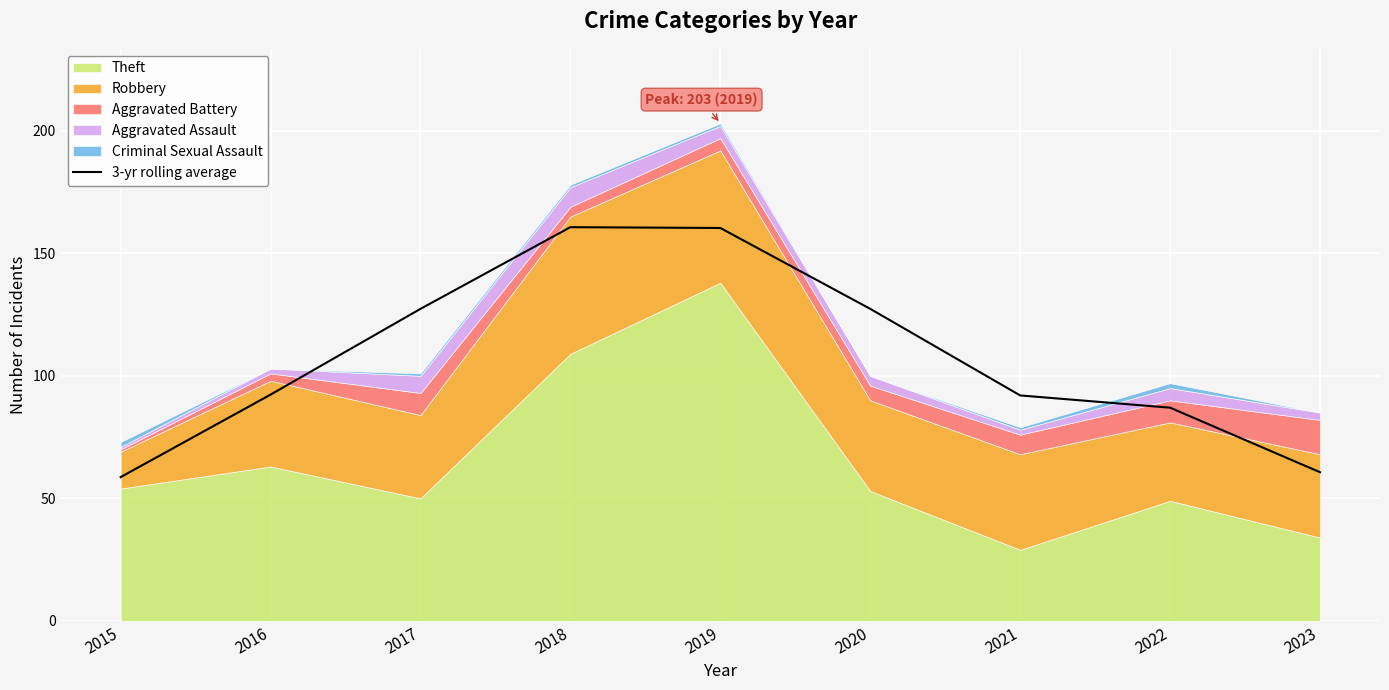

Between 2016 and 2019, which is larger?

2019